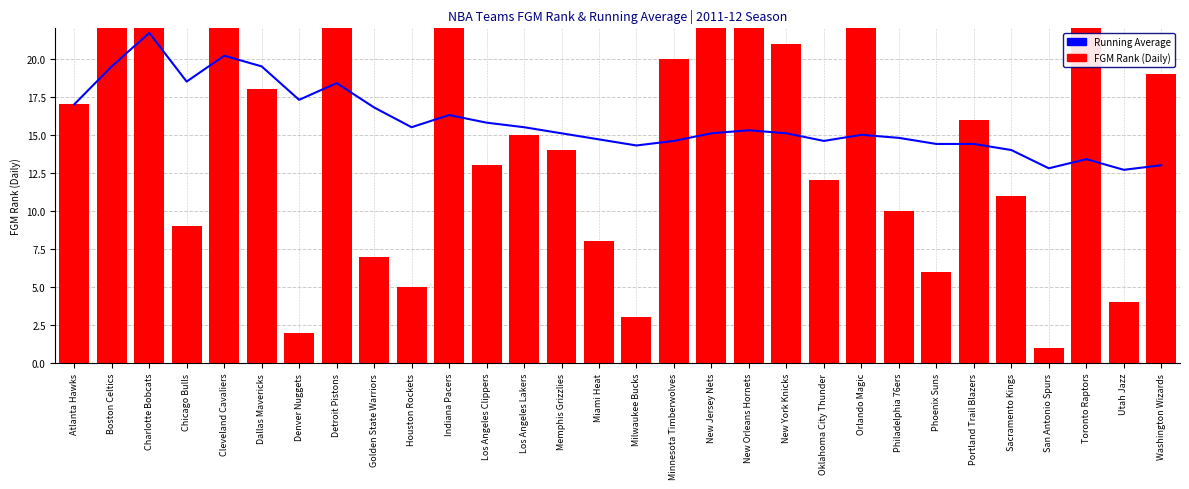

At which label does FGM Rank (Daily) first exceed 16?

Atlanta Hawks